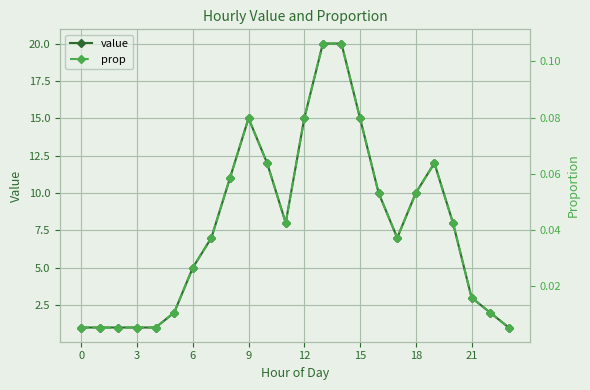

Reading right to left, list all the values displayed in this chart.

value: 1.0	2.0	3.0	8.0	12.0	10.0	7.0	10.0	15.0	20.0	20.0	15.0	8.0	12.0	15.0	11.0	7.0	5.0	2.0	1.0	1.0	1.0	1.0	1.0
prop: 0.0	0.0	0.0	0.0	0.1	0.1	0.0	0.1	0.1	0.1	0.1	0.1	0.0	0.1	0.1	0.1	0.0	0.0	0.0	0.0	0.0	0.0	0.0	0.0